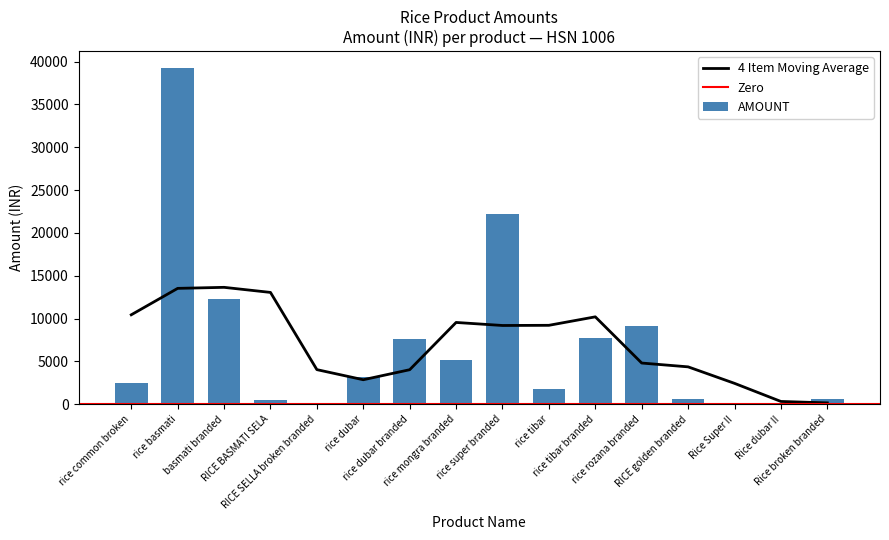

List the labels in order of value, smallest first.

Rice Super II, Rice dubar II, RICE SELLA broken branded, RICE BASMATI SELA, Rice broken branded, RICE golden branded, rice tibar, rice common broken, rice dubar, rice mongra branded, rice dubar branded, rice tibar branded, rice rozana branded, basmati branded, rice super branded, rice basmati